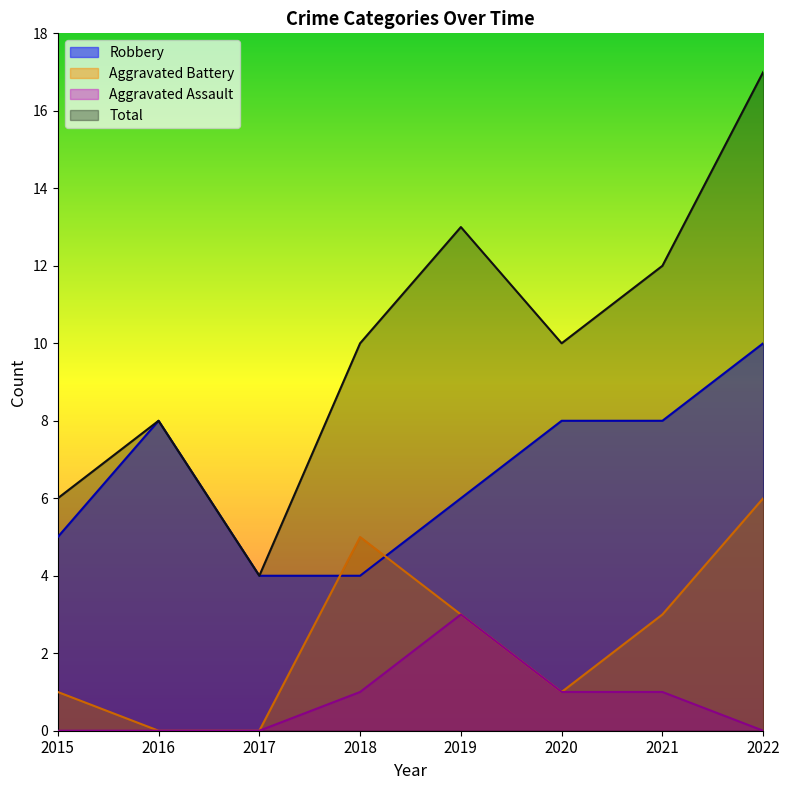

At which label does Aggravated Assault first exceed 1?

2019